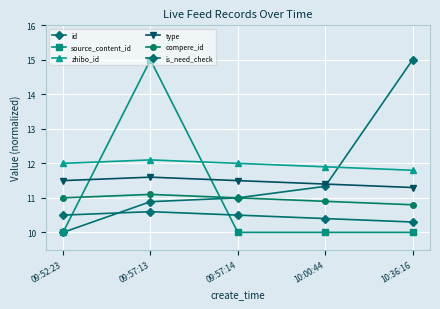

True or false: type and compere_id intersect in this chart.

False